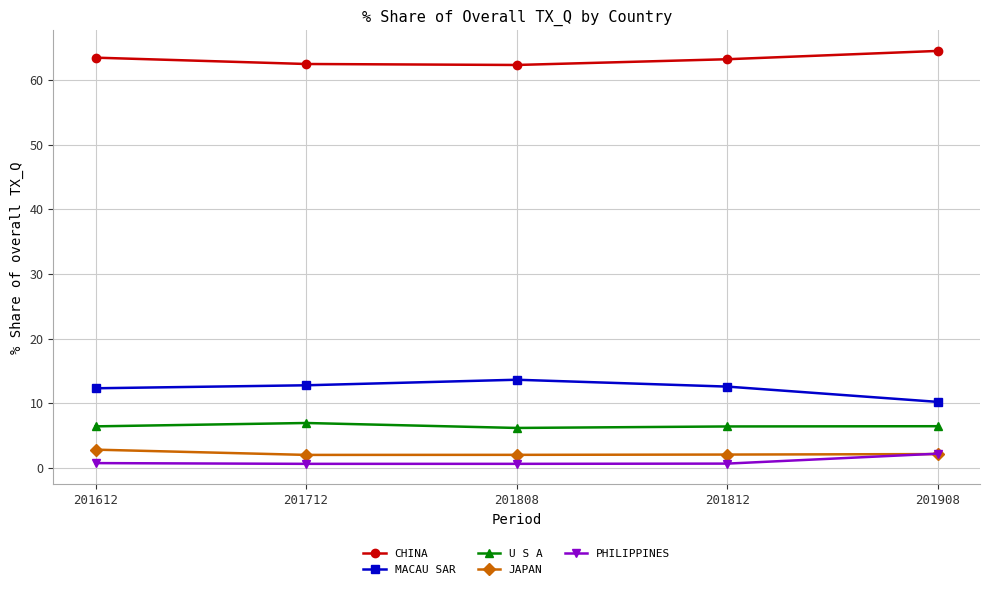

True or false: PHILIPPINES and U S A intersect in this chart.

False